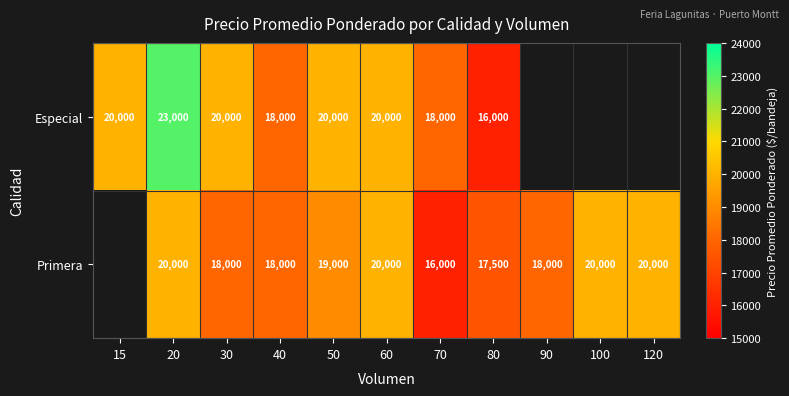

At which category is the sum across all series the highest?

20